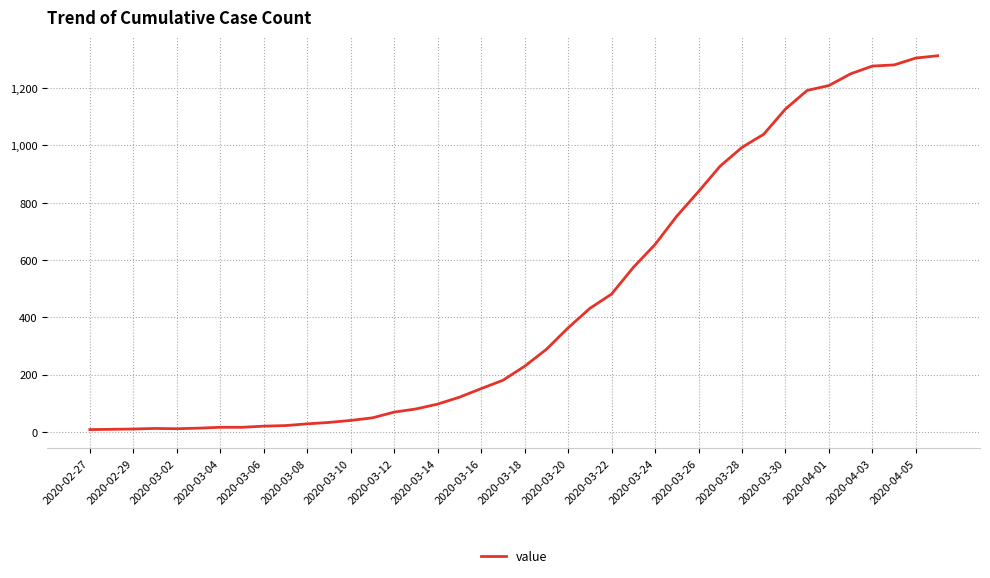

Count the number of categories in the chart.

40